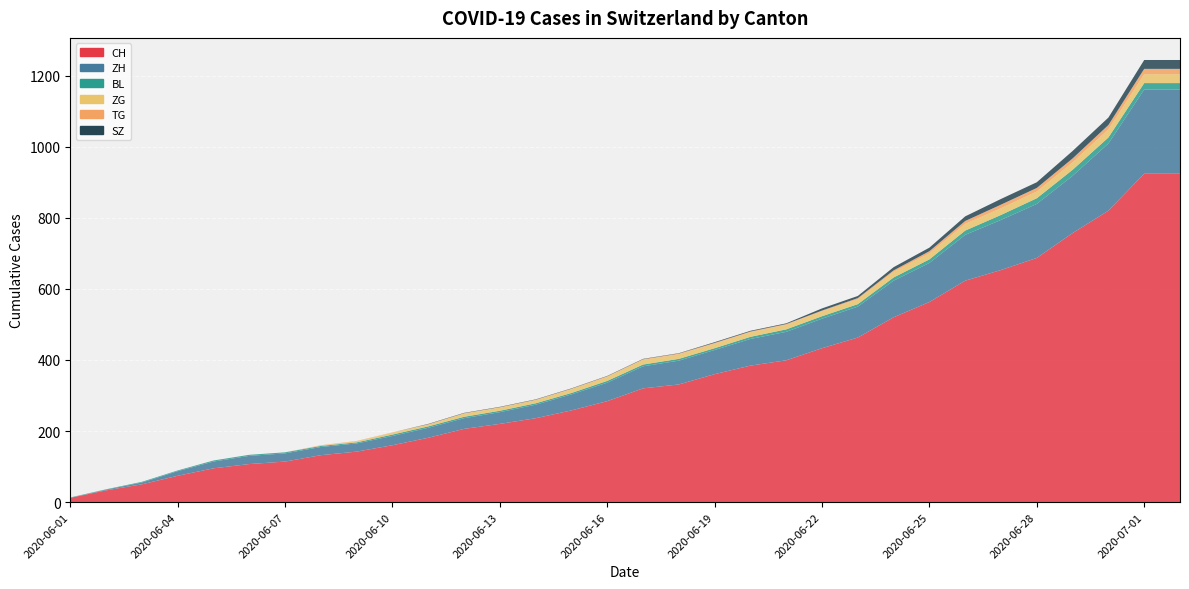

Reading right to left, what are all the values shown in this chart?

CH: 924	924	820	757	687	653	623	563	520	463	433	399	384	360	331	320	284	258	236	220	206	181	160	142	132	114	107	95	74	50	33	12
ZH: 237	237	189	161	152	141	129	110	103	87	83	80	75	68	67	62	52	45	38	33	30	28	26	23	23	23	23	19	13	5	2	0
BL: 18	18	17	17	16	14	12	10	9	7	7	7	6	5	5	5	5	4	4	4	4	4	4	3	3	3	3	3	2	2	1	1
ZG: 25	25	23	21	19	19	19	17	16	14	14	13	13	13	13	13	12	11	9	9	9	5	5	3	1	0	0	0	0	0	0	0
TG: 15	15	12	11	10	10	8	6	4	3	2	2	2	2	2	2	1	1	1	1	1	1	1	1	1	0	0	0	0	0	0	0
SZ: 25	25	21	21	16	16	13	10	9	6	6	2	2	2	1	1	1	1	1	1	1	1	0	0	0	0	0	0	0	0	0	0